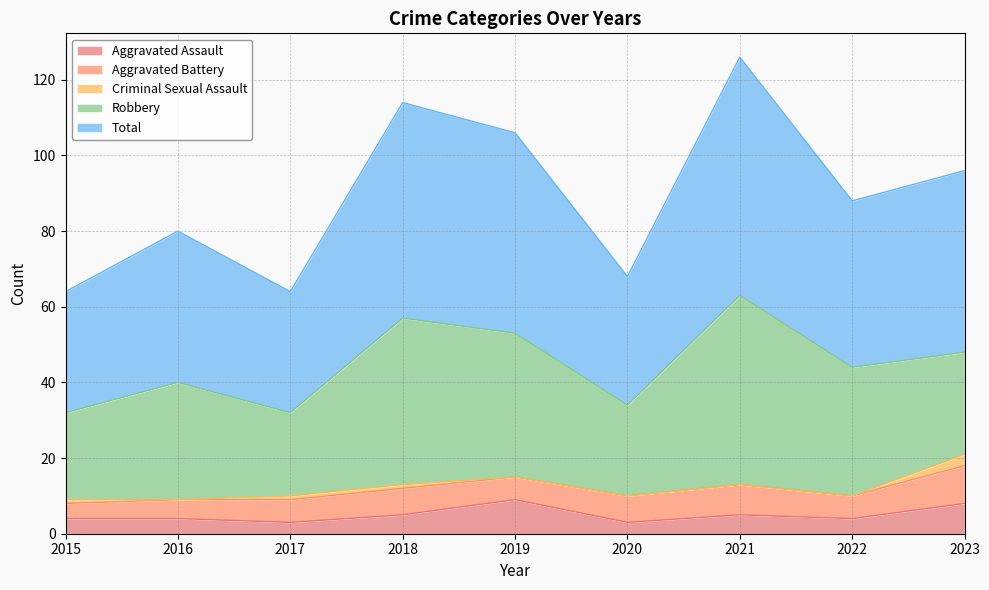

True or false: Aggravated Assault has more than 1 points higher than both neighbors.

True